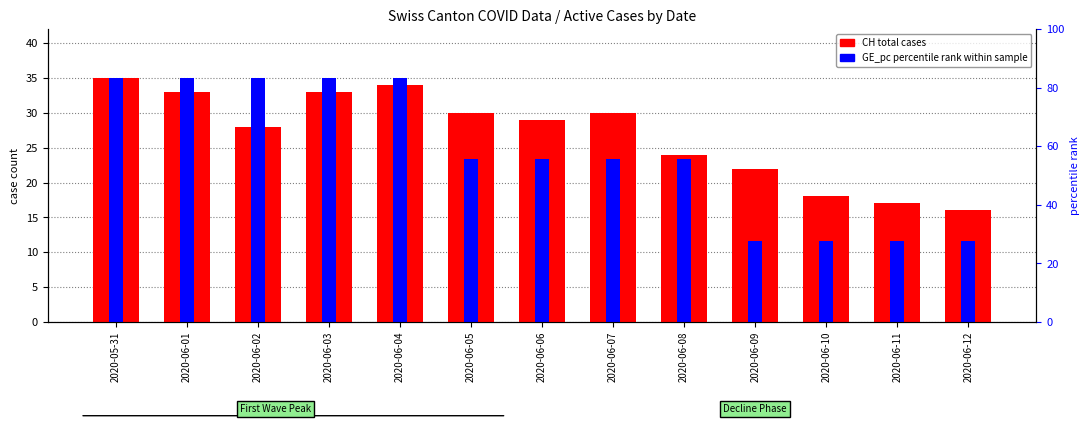

What is the spread (max minus min) of values at 2020-06-09?

10.3